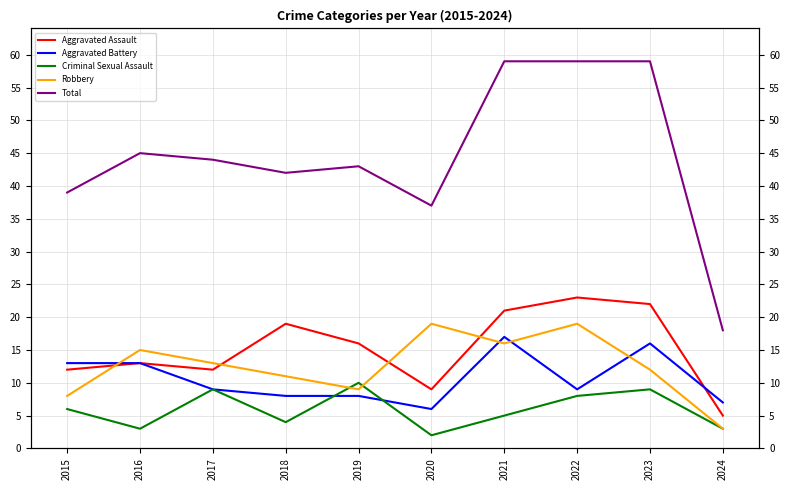

Which has a higher value, 2023 or 2024?

2023